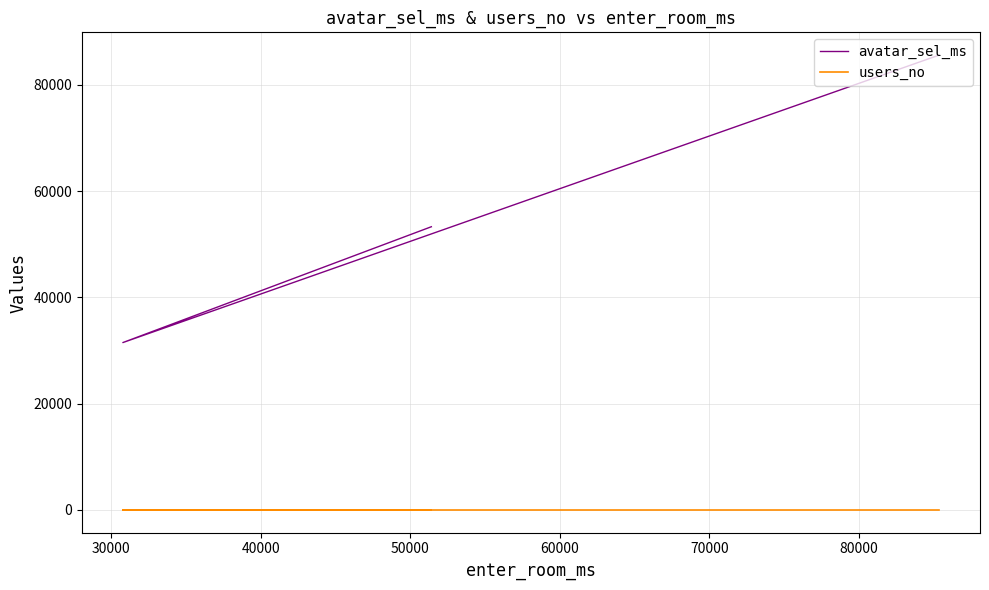

The value of users_no at 20000 is 3. True or false?

False